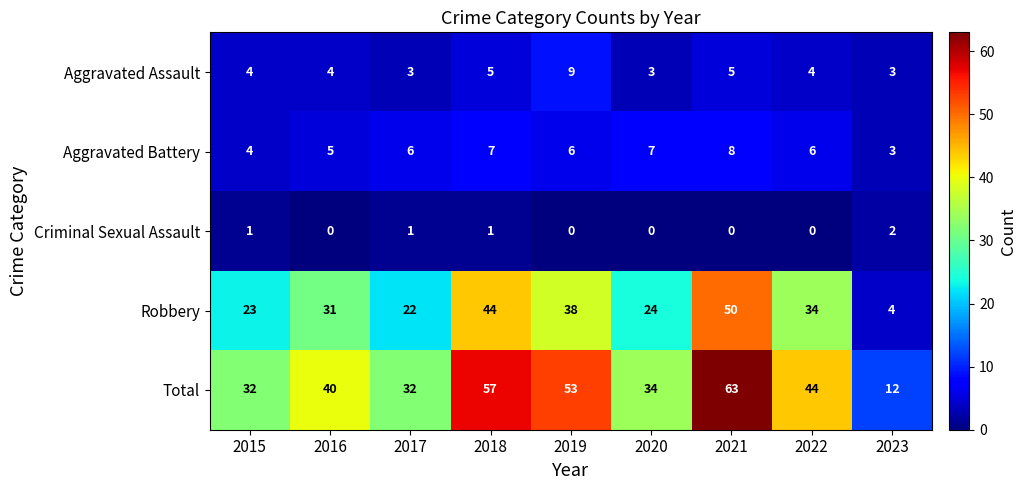

What is the total value across all series at 2016?

80